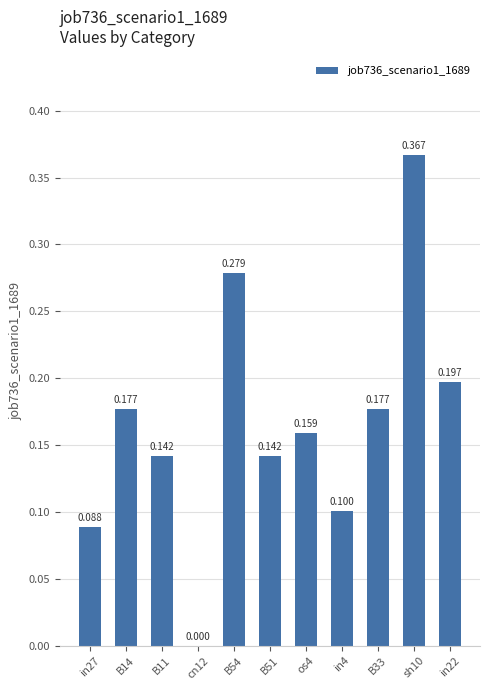

How many values exceed 0?

10